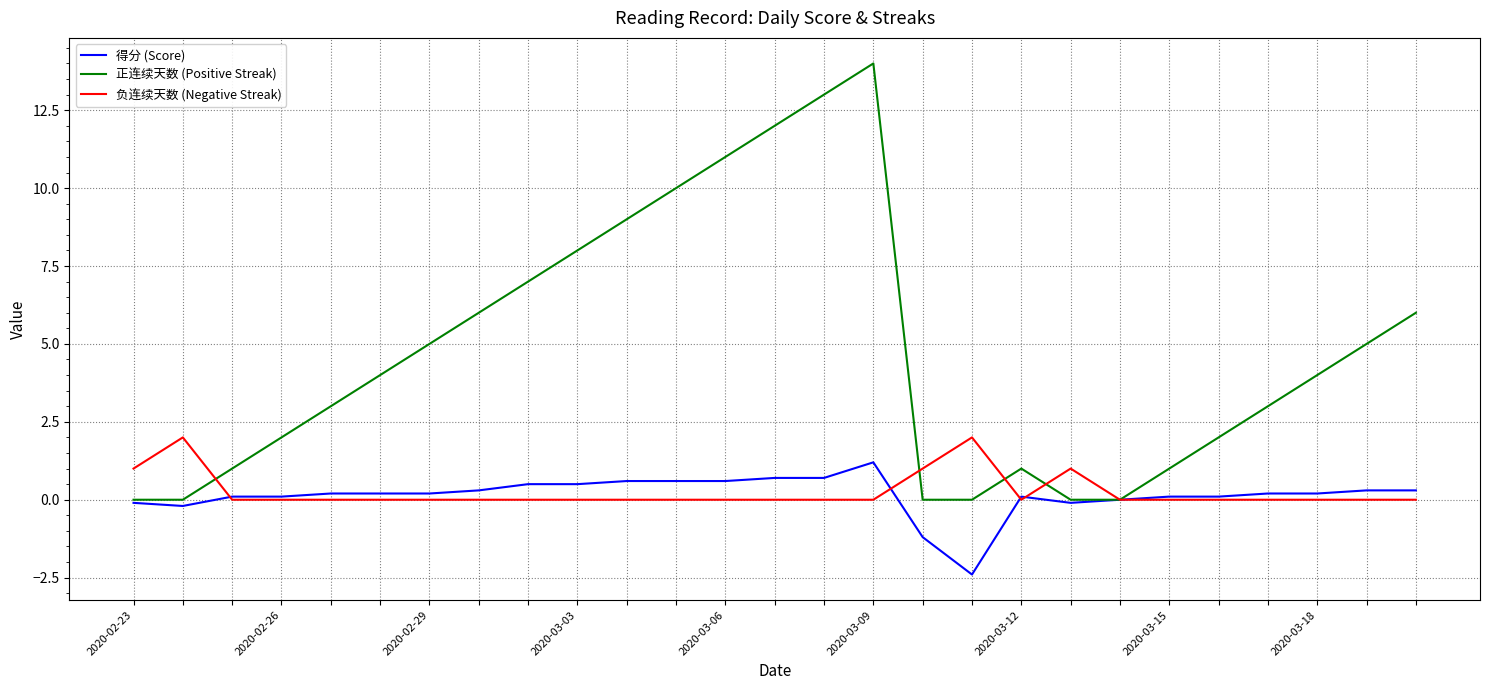

Which series has the largest total across all categories?

正连续天数 (Positive Streak)